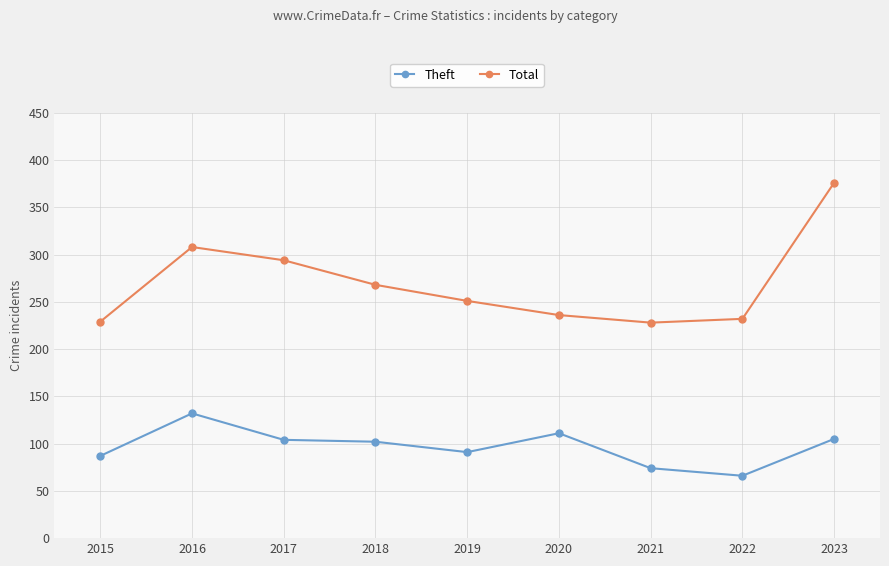

How many distinct data groups are displayed?

2